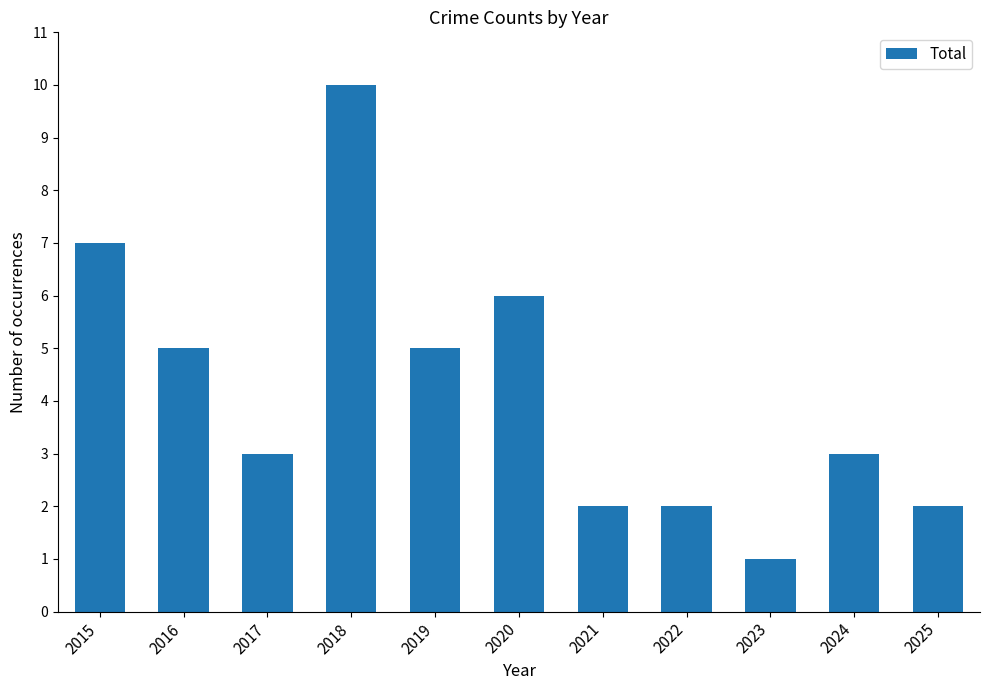

Does the chart contain any negative values?

No